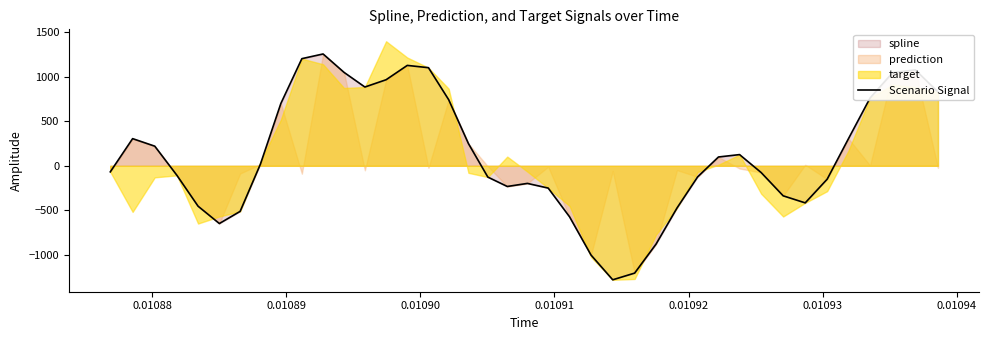

What is the lowest value of the Scenario Signal series?

-1279.6